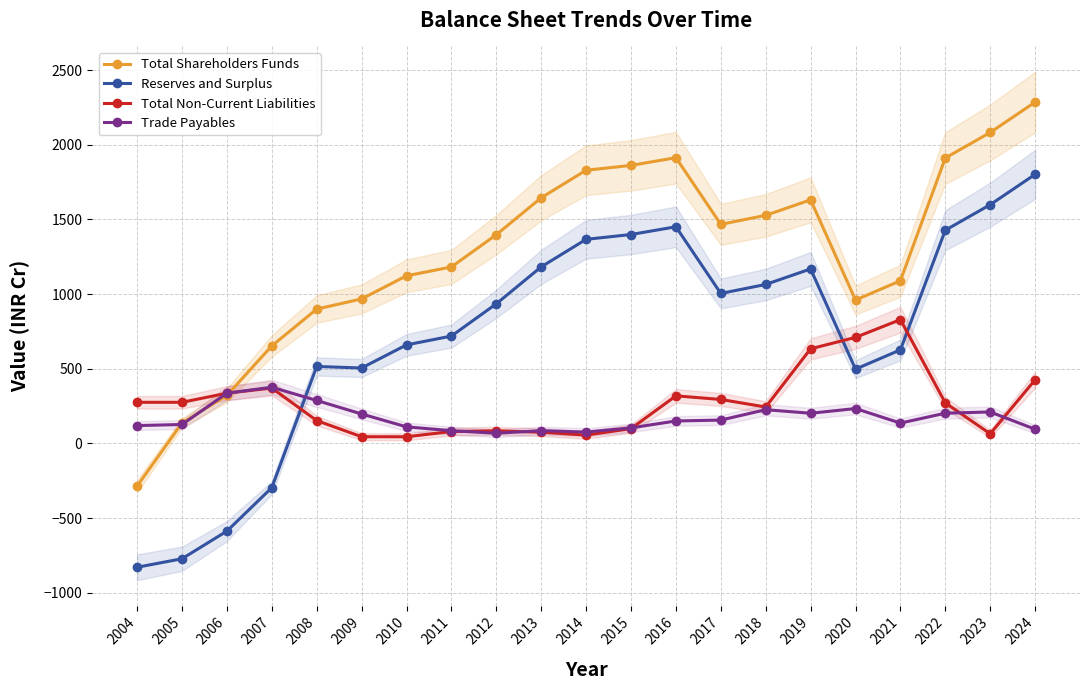

How many lines are shown in the chart?

4